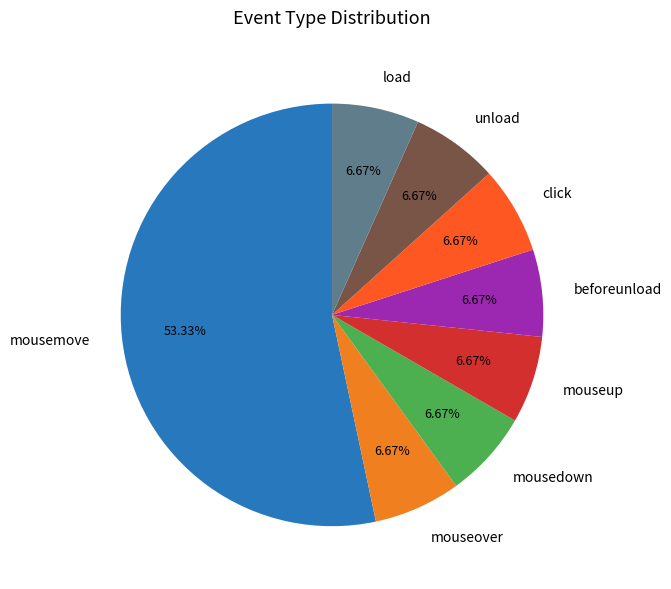

Combined, do unload and mousedown account for over 50%?

No